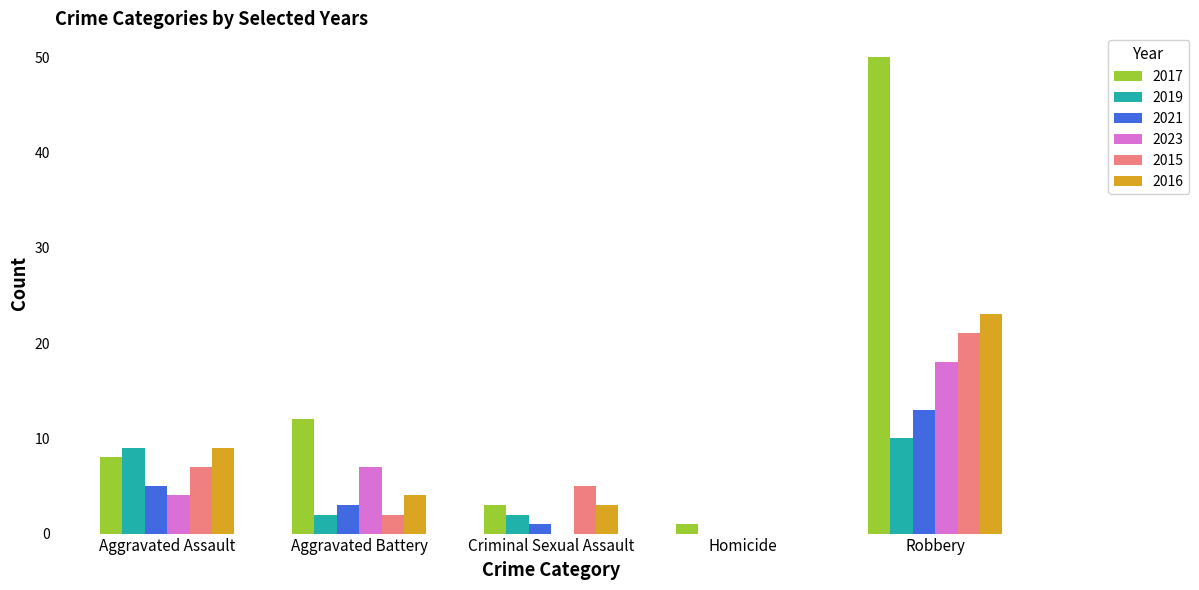

Between Aggravated Battery and Robbery, which series saw the biggest shift?

2017